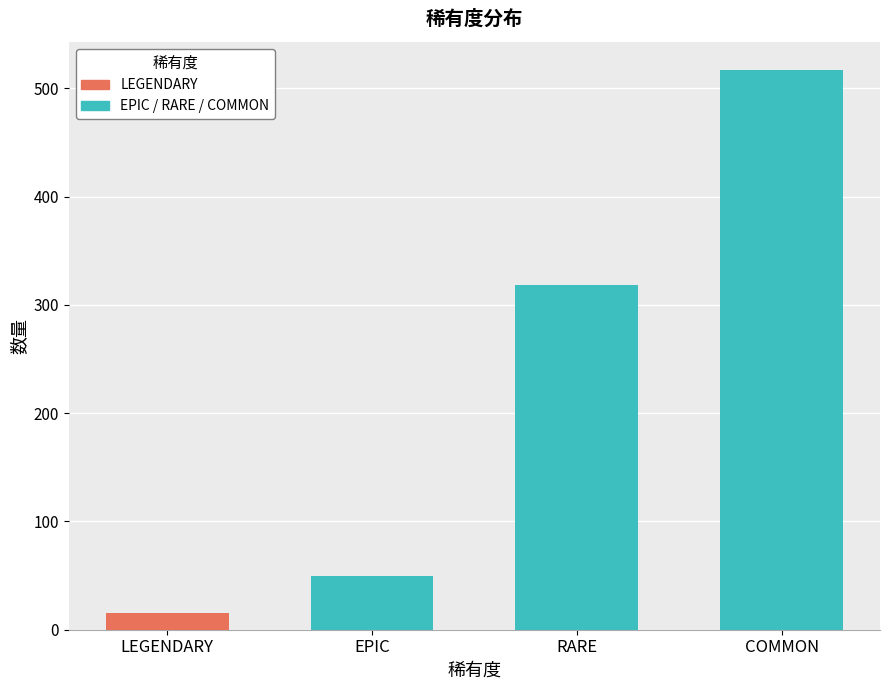

At which category does the chart reach its minimum across all series?

LEGENDARY